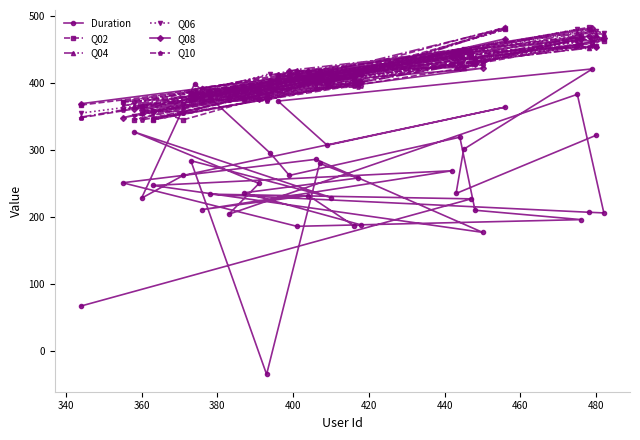

What is the minimum value shown in the chart?

-35